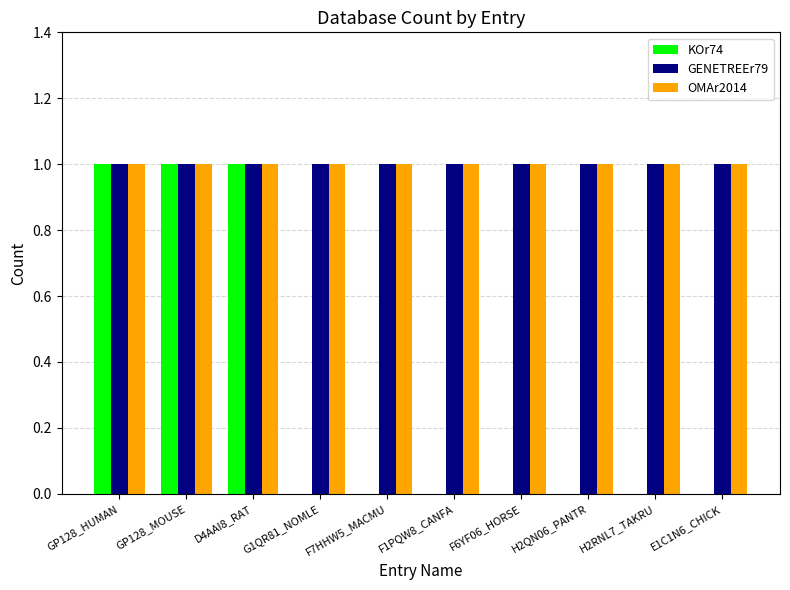

How many groups of bars are there?

10